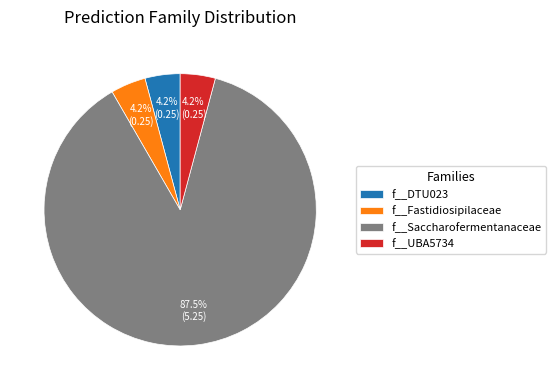

What percentage is NOT represented by f__DTU023?

95.8%